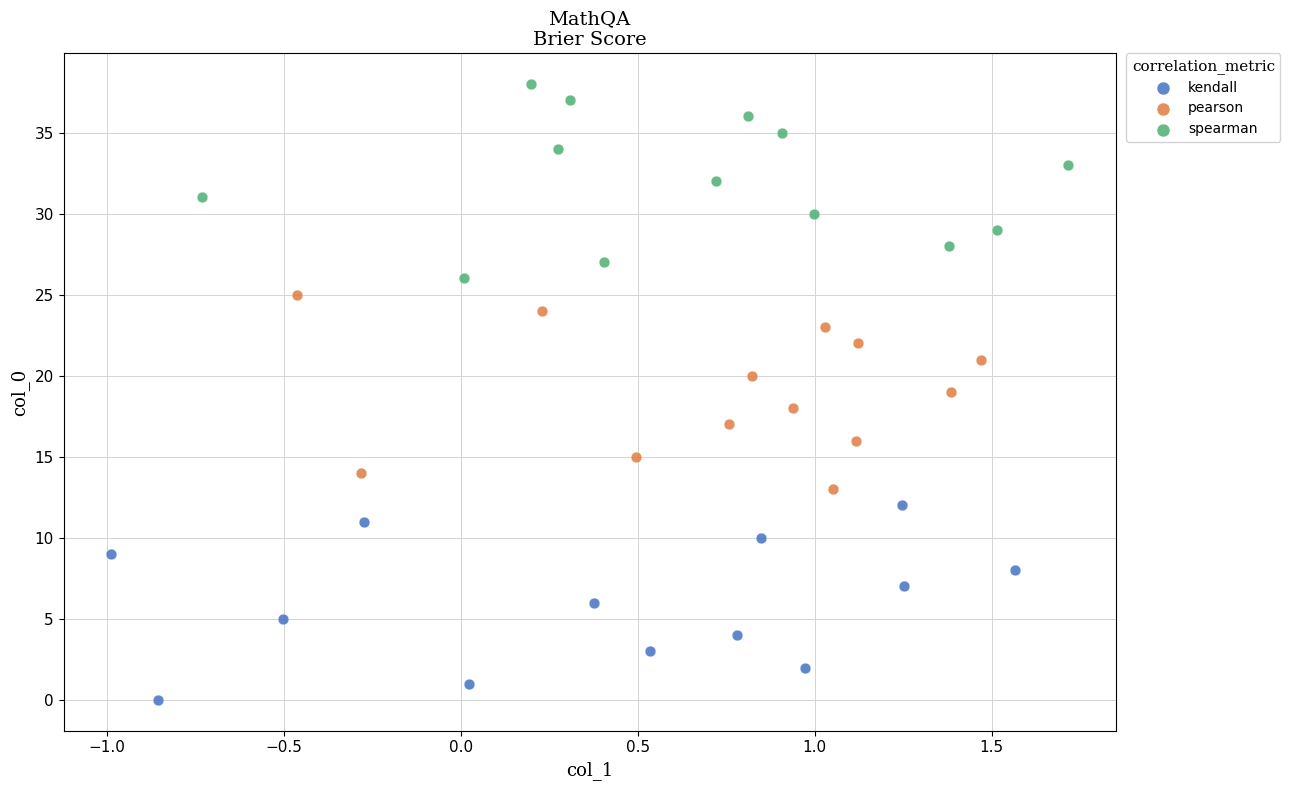

Which series contains the lowest Y value?

kendall